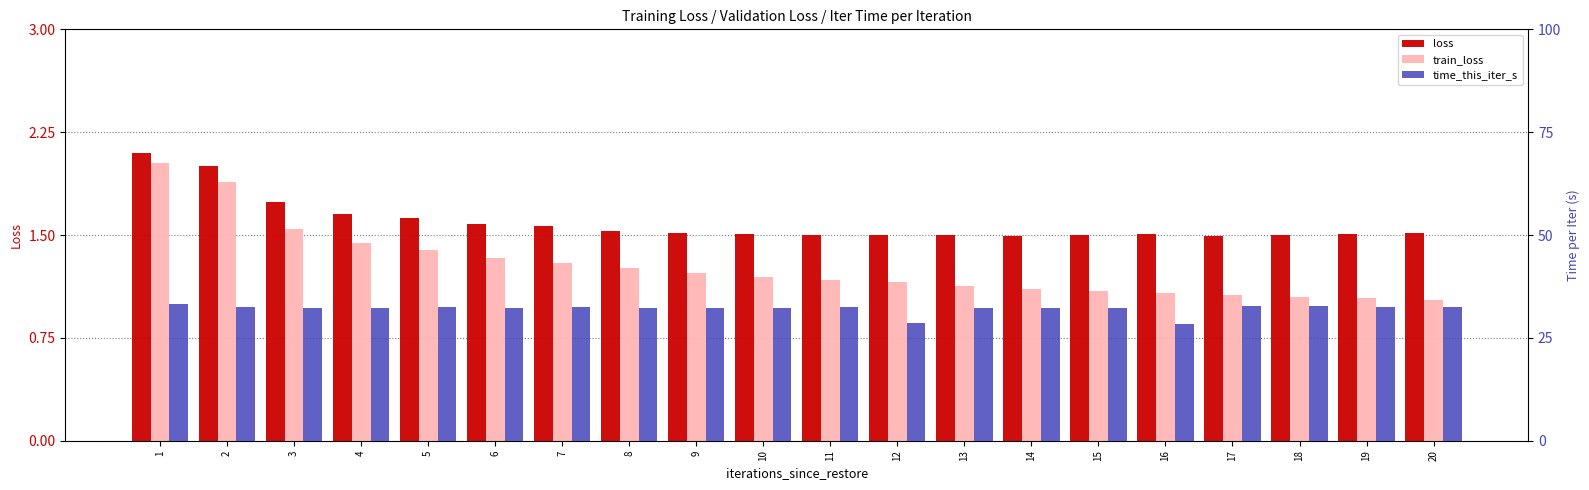

At how many categories does at least one series exceed 28?

20